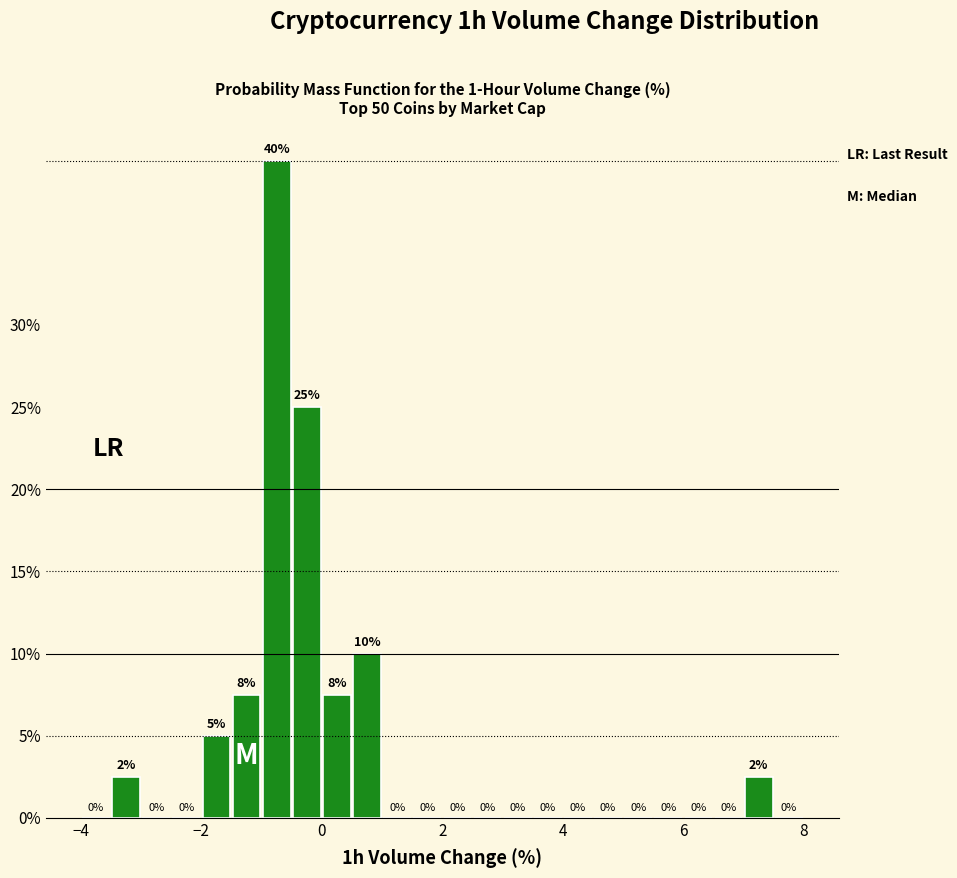

Around what value on the x-axis is the tallest bar? Give the approximate position of its centre, as read against the axis.

-0.8